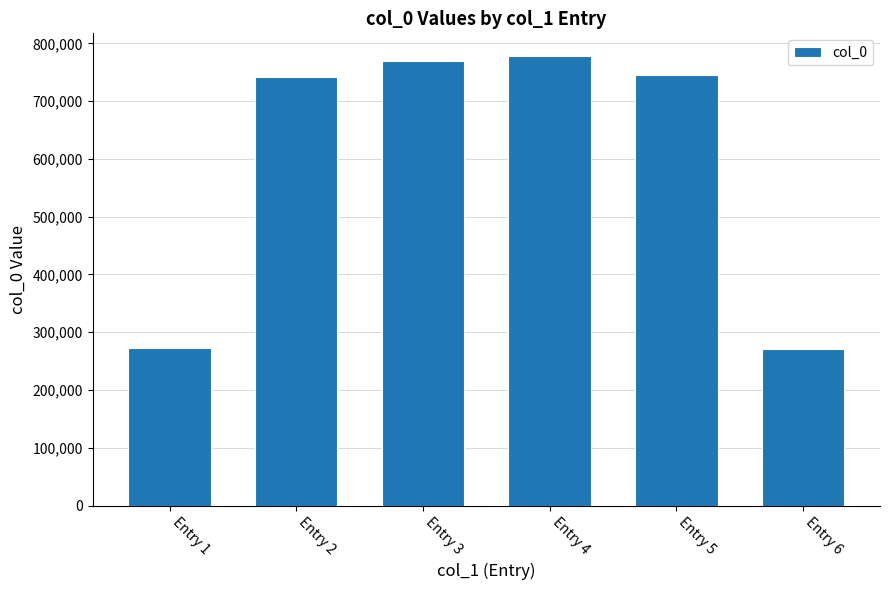

What is the value of the 6th bar from the left?

270838